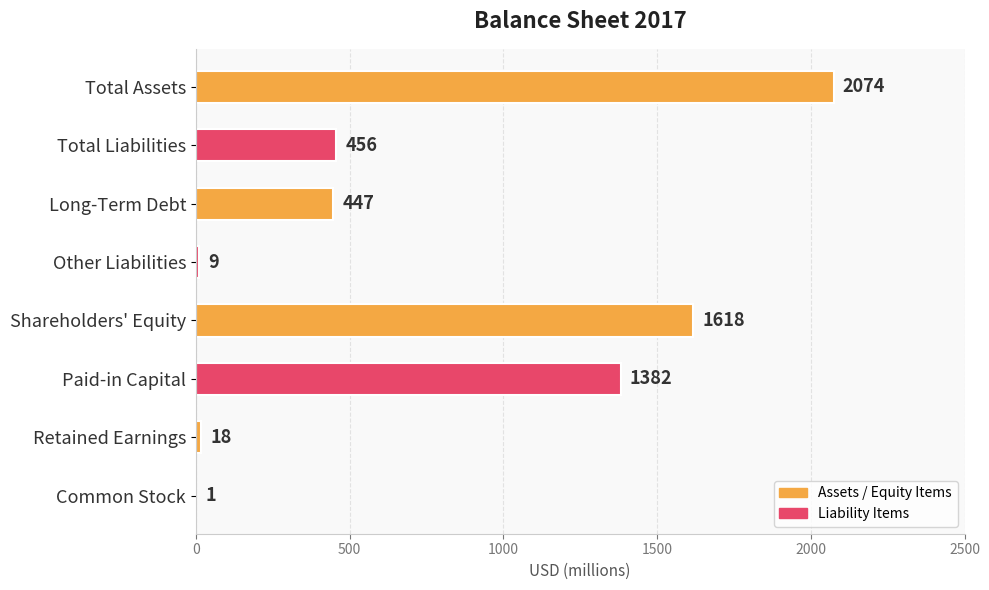

What is the greatest value displayed?

2074